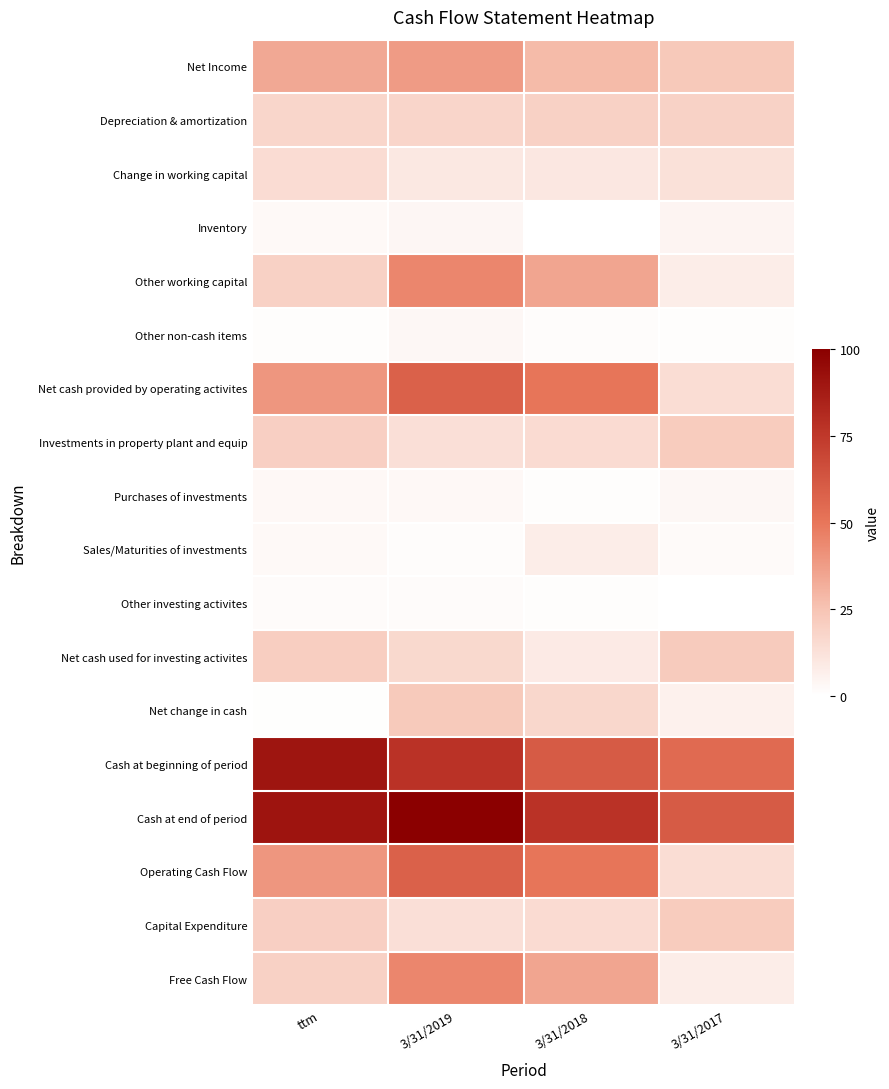

Reading left to right, transcribe all the data shown in this chart.

Net Income: ttm=34.0	3/31/2019=38.3	3/31/2018=27.8	3/31/2017=23.0
Depreciation & amortization: ttm=17.3	3/31/2019=17.7	3/31/2018=19.4	3/31/2017=19.0
Change in working capital: ttm=14.5	3/31/2019=9.4	3/31/2018=10.0	3/31/2017=12.6
Inventory: ttm=2.4	3/31/2019=3.7	3/31/2018=0.4	3/31/2017=4.4
Other working capital: ttm=19.3	3/31/2019=44.8	3/31/2018=34.9	3/31/2017=7.5
Other non-cash items: ttm=0.9	3/31/2019=3.3	3/31/2018=1.3	3/31/2017=1.0
Net cash provided by operating activites: ttm=39.5	3/31/2019=58.4	3/31/2018=50.0	3/31/2017=14.3
Investments in property plant and equip: ttm=20.2	3/31/2019=13.6	3/31/2018=15.1	3/31/2017=21.8
Purchases of investments: ttm=2.8	3/31/2019=2.9	3/31/2018=0.8	3/31/2017=3.3
Sales/Maturities of investments: ttm=2.6	3/31/2019=1.6	3/31/2018=7.8	3/31/2017=2.3
Other investing activites: ttm=1.8	3/31/2019=1.7	3/31/2018=1.0	3/31/2017=0.2
Net cash used for investing activites: ttm=20.4	3/31/2019=16.1	3/31/2018=8.6	3/31/2017=22.2
Net change in cash: ttm=0.4	3/31/2019=22.5	3/31/2018=16.8	3/31/2017=6.2
Cash at beginning of period: ttm=90.5	3/31/2019=77.5	3/31/2018=60.7	3/31/2017=54.5
Cash at end of period: ttm=90.8	3/31/2019=100.0	3/31/2018=77.5	3/31/2017=60.7
Operating Cash Flow: ttm=39.5	3/31/2019=58.4	3/31/2018=50.0	3/31/2017=14.3
Capital Expenditure: ttm=20.2	3/31/2019=13.6	3/31/2018=15.1	3/31/2017=21.8
Free Cash Flow: ttm=19.3	3/31/2019=44.8	3/31/2018=34.9	3/31/2017=7.5